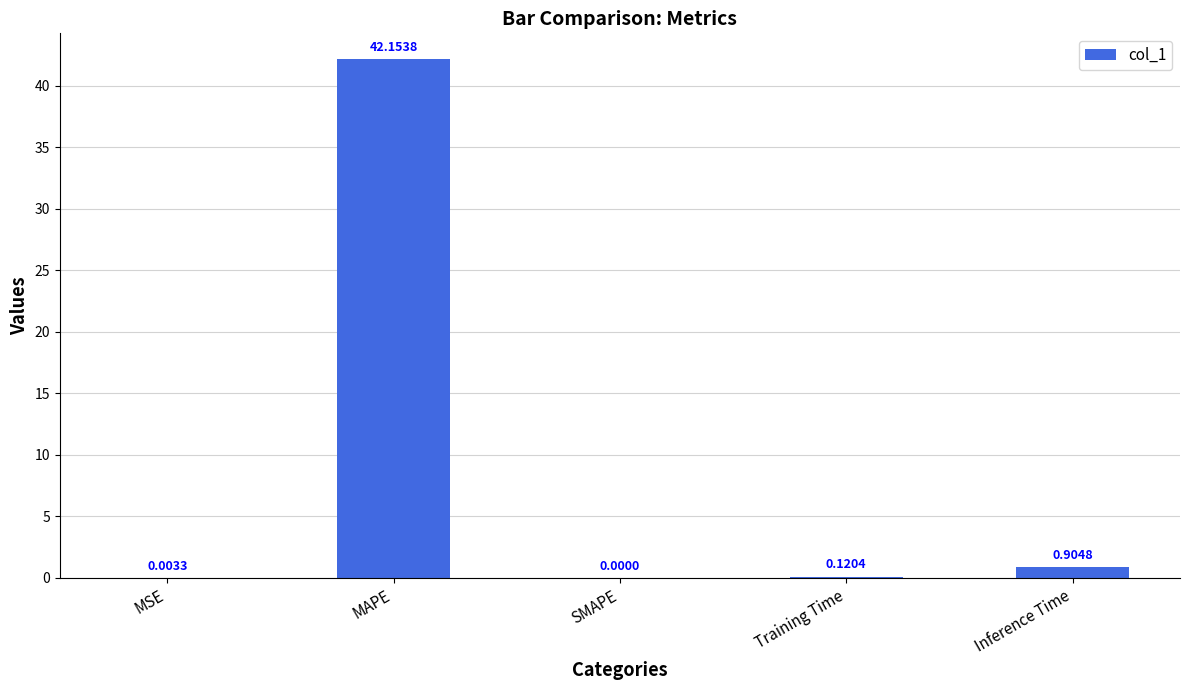

Are the bars horizontal?

No